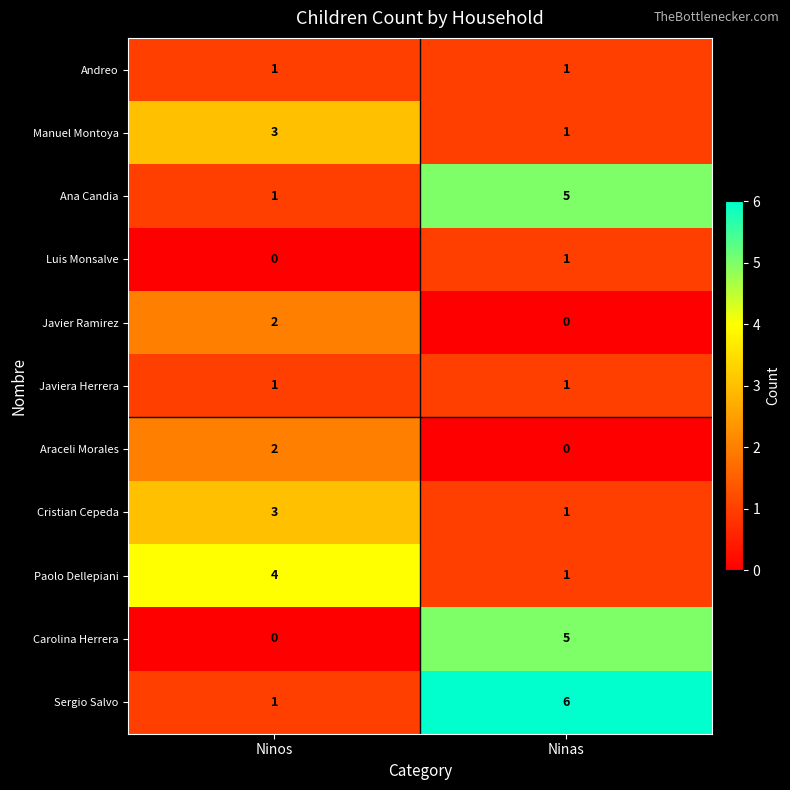

What is the difference between the Ana Candia values at Ninos and Ninas?

4